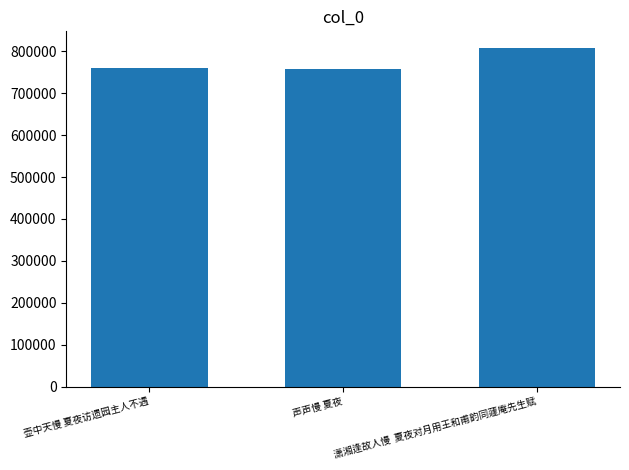

Where is the data nearest to the value 782872?

壶中天慢 夏夜访遗园主人不遇